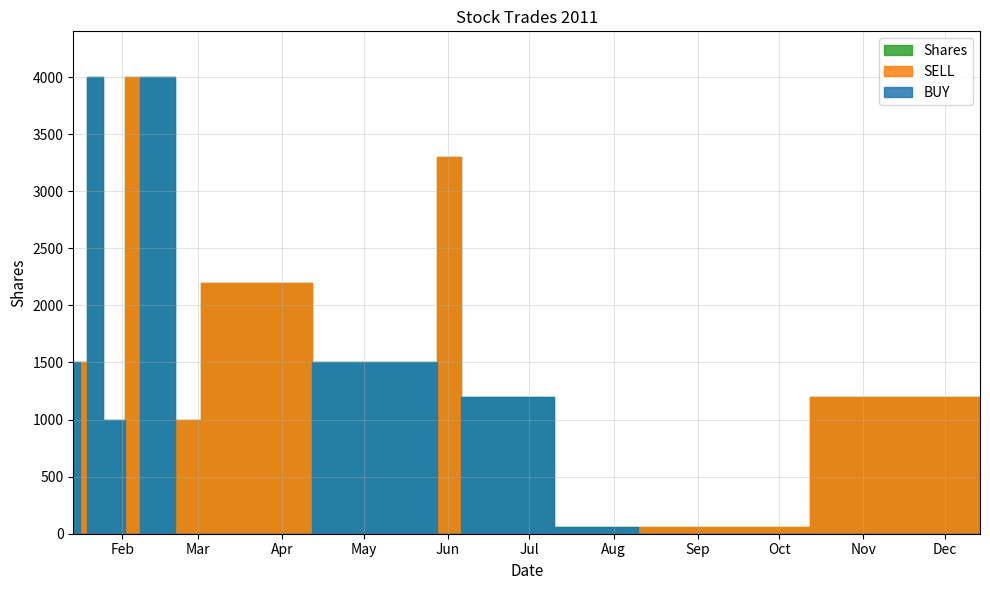

At how many categories does at least one series exceed 3575?

3